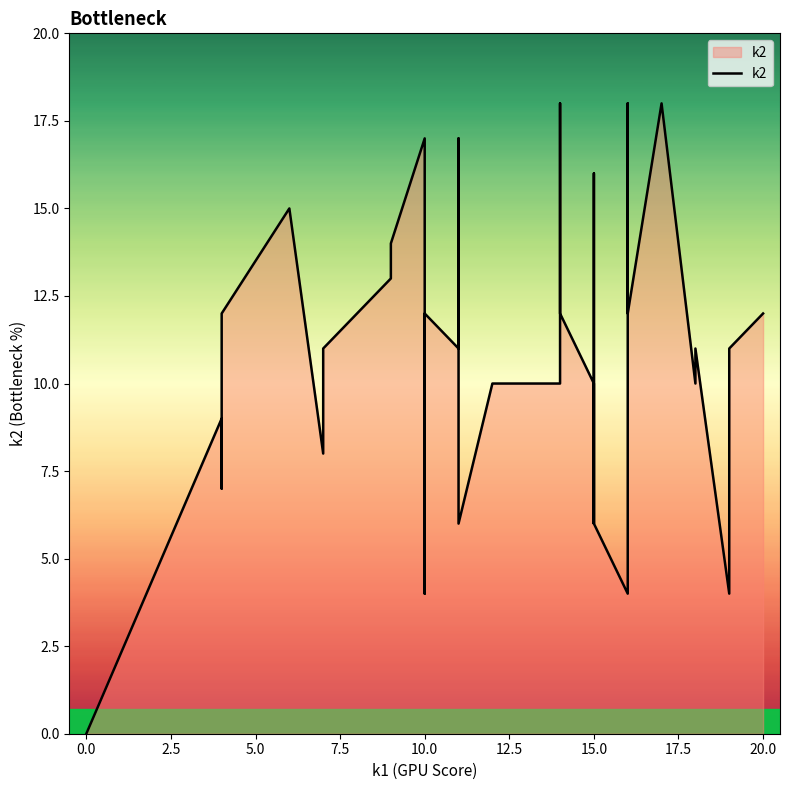

What is the value of the 34th point from the left?

18